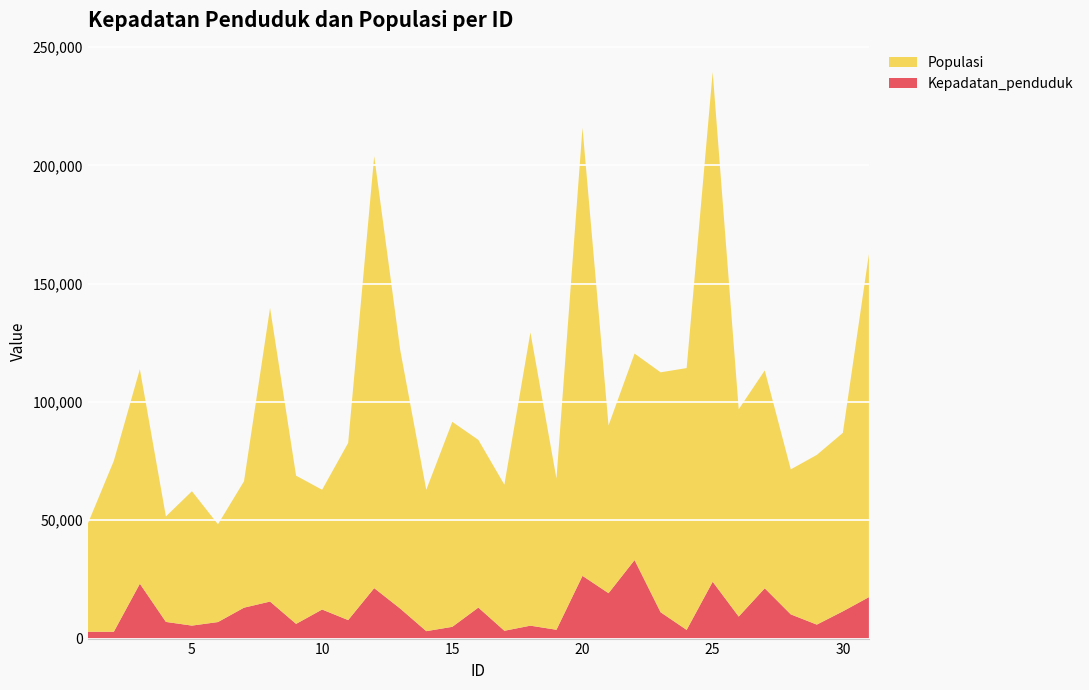

Reading left to right, transcribe all the data shown in this chart.

Kepadatan_penduduk: 1=2886	2=2886	3=23193	4=7051	5=5488	6=6991	7=13065	8=15649	9=6209	10=12285	11=7824	12=21328	13=12674	14=3138	15=4968	16=13103	17=3304	18=5459	19=3728	20=26519	21=19189	22=33186	23=11132	24=3676	25=24020	26=9310	27=21265	28=10232	29=5908	30=11518	31=17517
Populasi: 1=45651	2=72228	3=90683	4=44564	5=56802	6=41317	7=53435	8=124096	9=62649	10=50616	11=74877	12=182569	13=109254	14=59710	15=86639	16=70885	17=61753	18=123965	19=63882	20=189409	21=70885	22=87280	23=101409	24=110655	25=215457	26=87606	27=92079	28=61290	29=71725	30=75442	31=145038